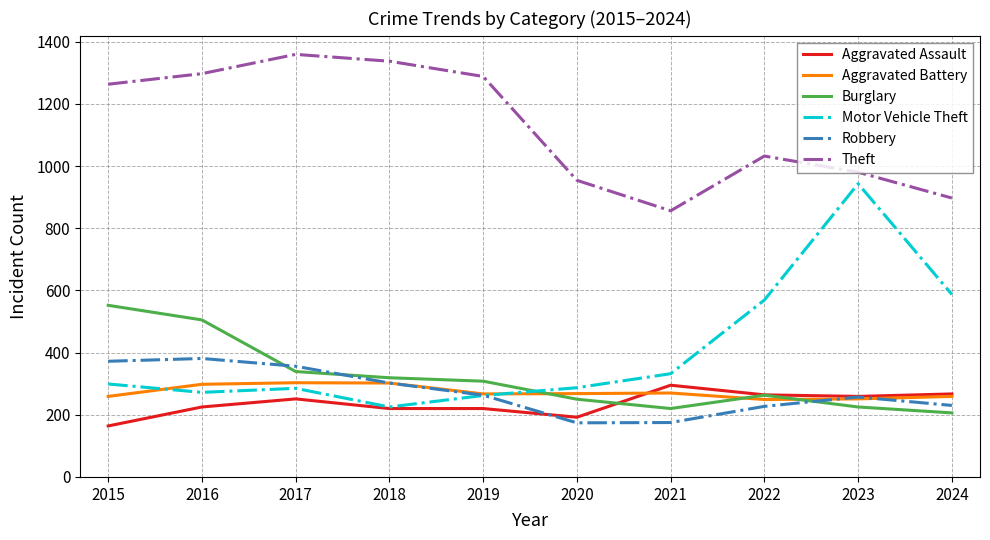

Which series has the largest total across all categories?

Theft